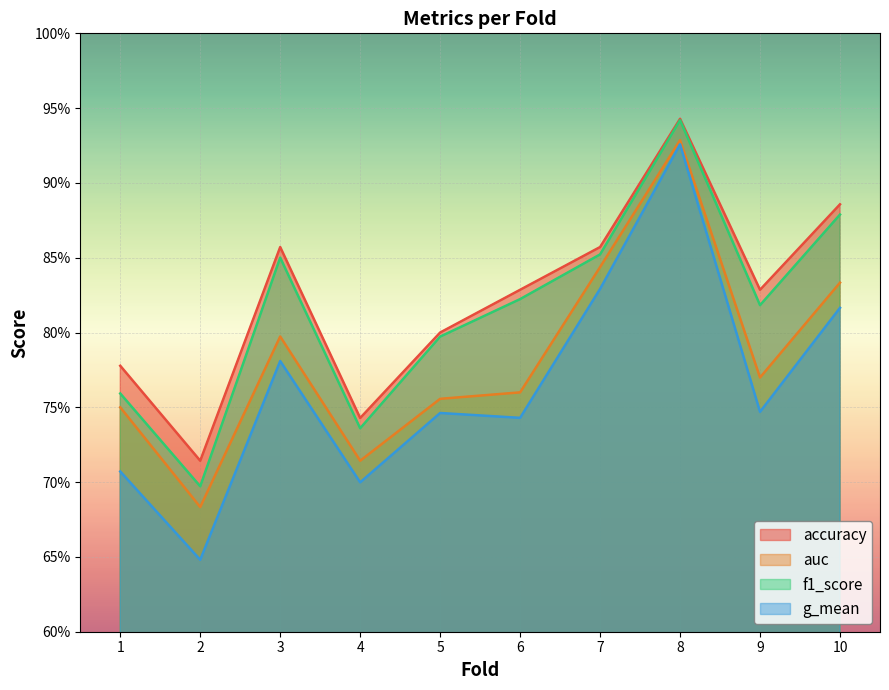

What is the difference between the maximum and second lowest values in the g_mean series?

0.2